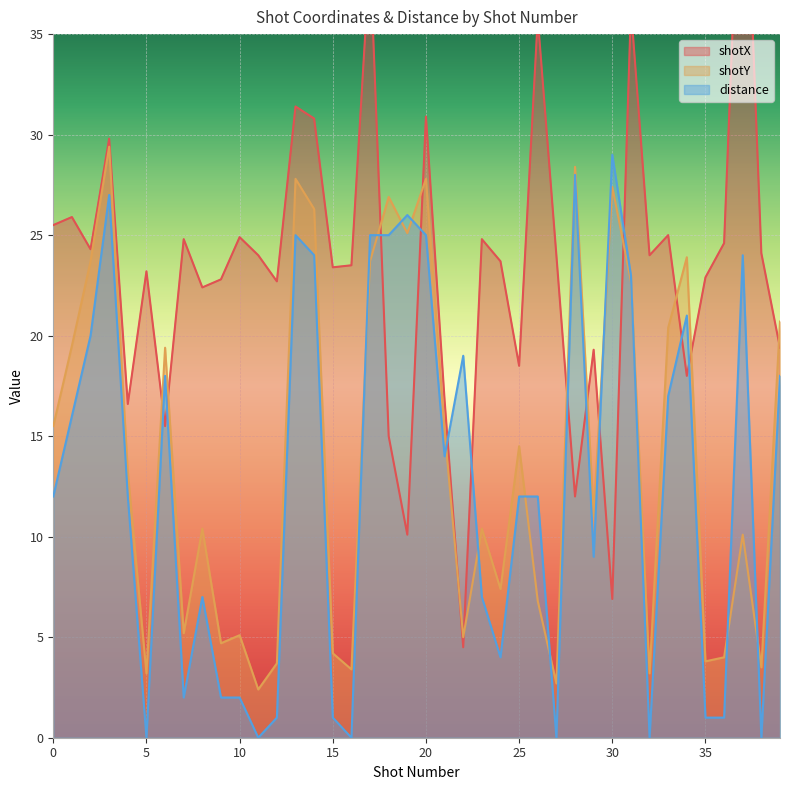

How many times do shotX and distance cross each other?

12